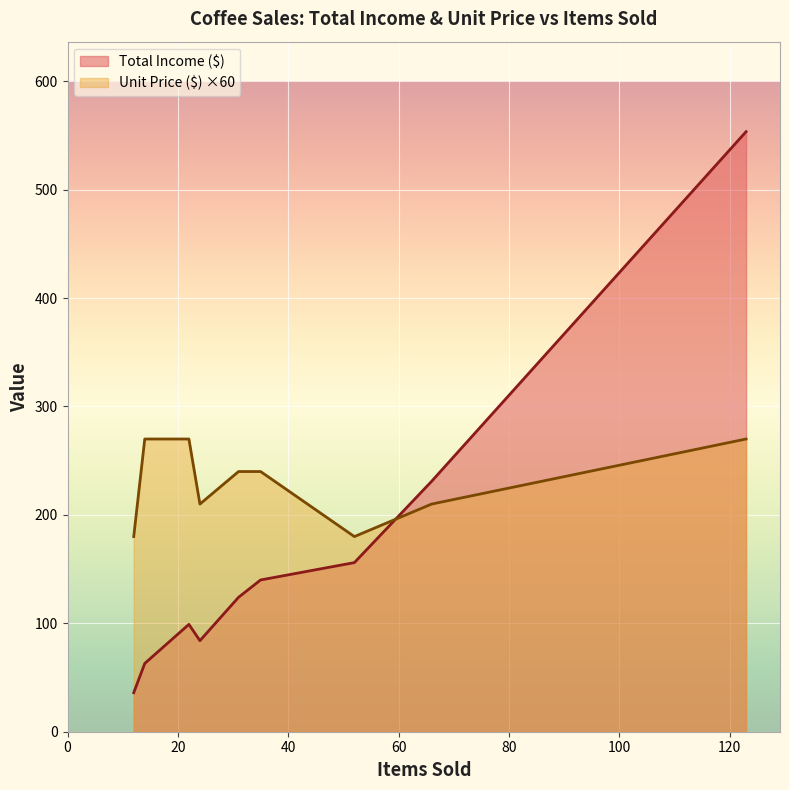

The value of Total Income ($) at 22 is 30.5. True or false?

False